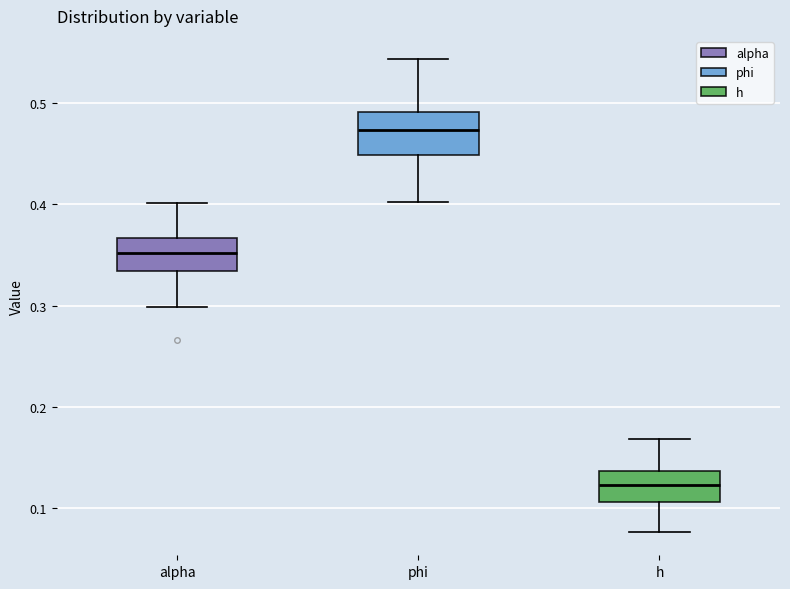

Where is the upper edge of the box for h on the y-axis? The values are not printed on the chart, so give them approximately, as read against the axis.

0.14